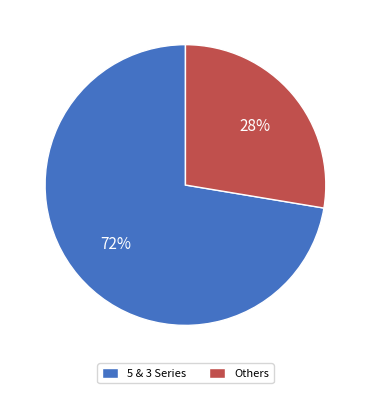

Rank the categories by value from highest to lowest.

5 & 3 Series, Others